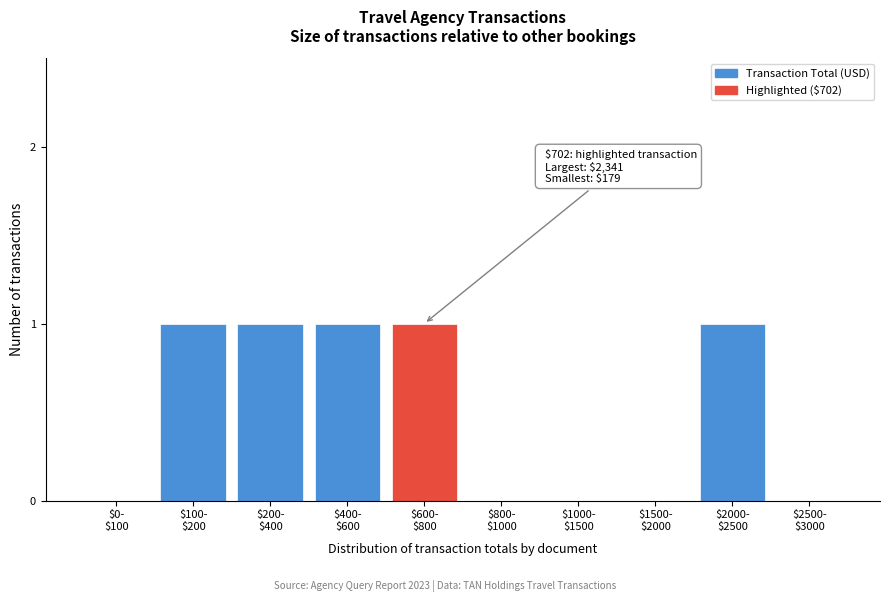

What is the sum of all values?

5